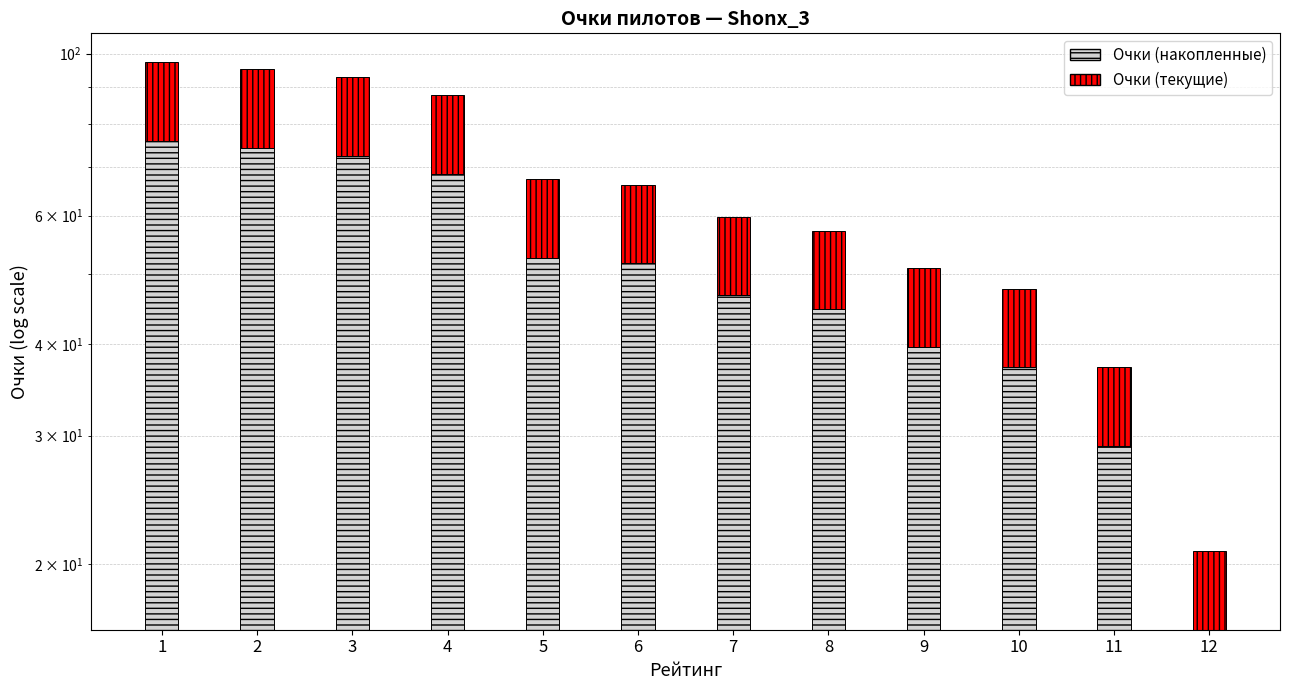

At which category is the sum across all series the highest?

1